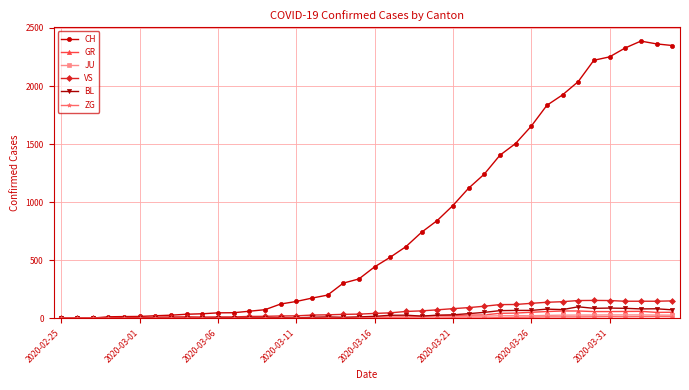

At how many categories does at least one series exceed 1602?

10